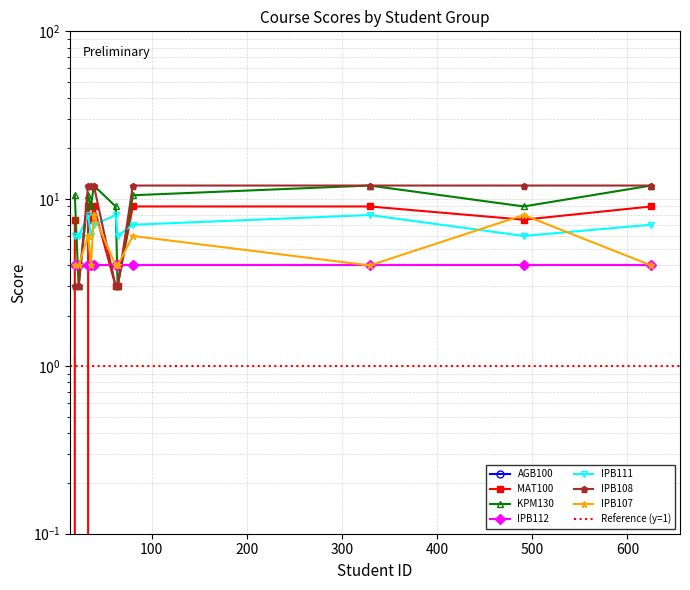

How many data points in IPB111 are less than 7?

5